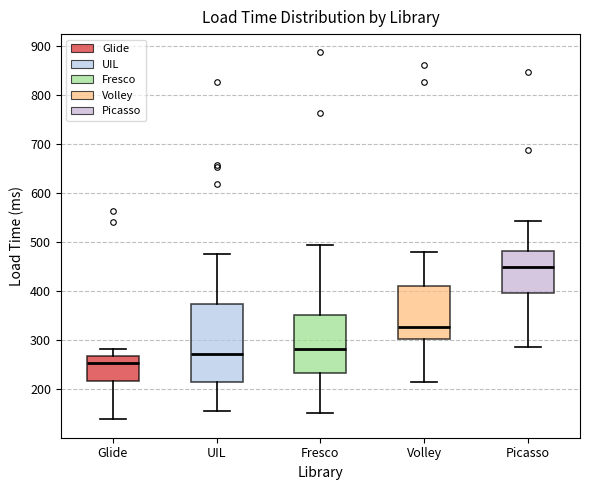

Which box is the tallest, from its lower edge to its upper edge?

UIL